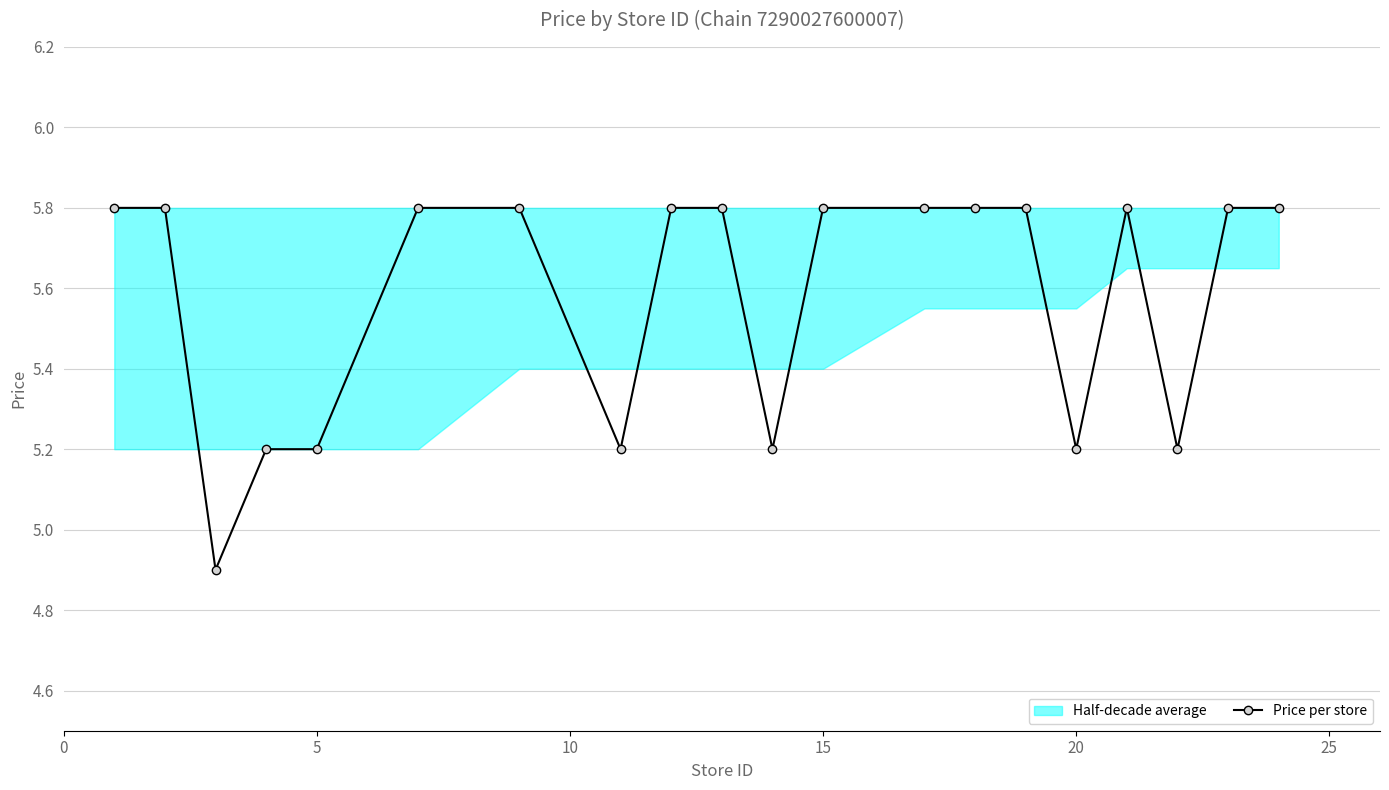

The value of Price per store at 15 is 8.8. True or false?

False